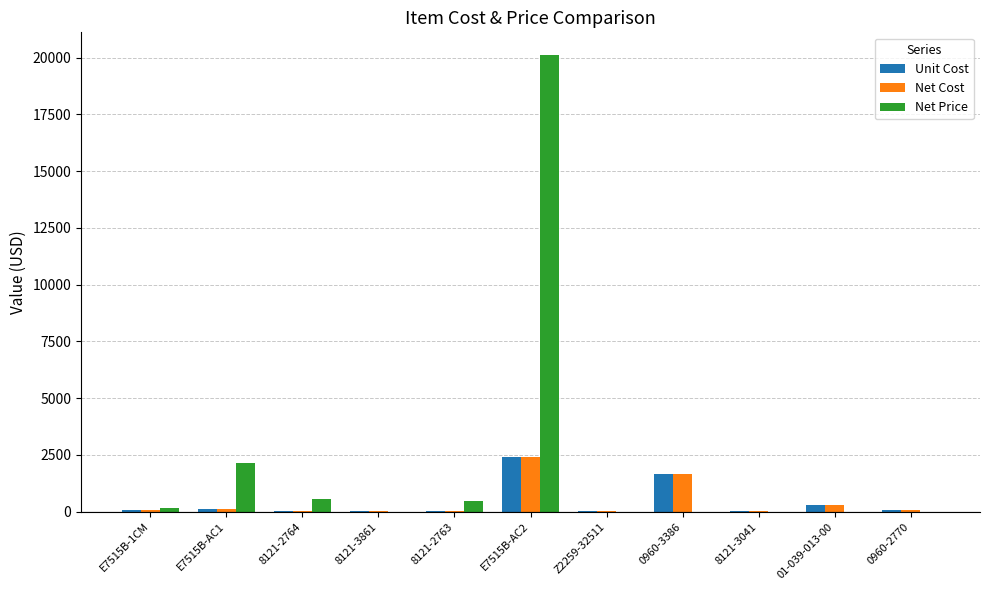

At which label is Net Cost closest to 1201?

0960-3386